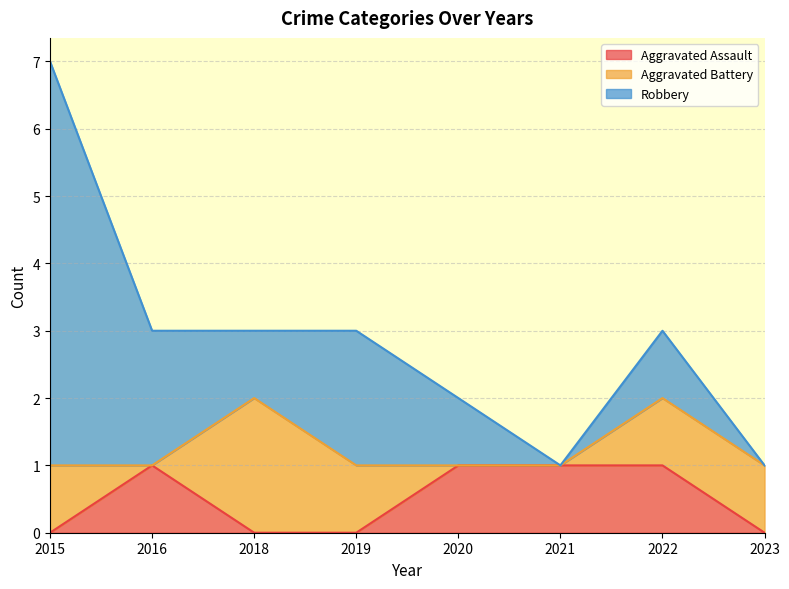

Count the Robbery values in the range 1 to 2.

5